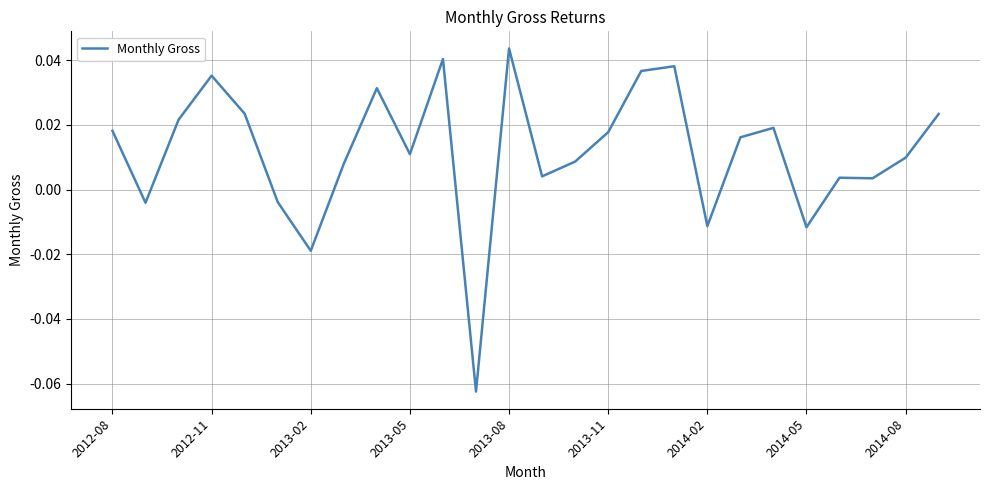

Does the chart display data point markers on the line(s)?

No